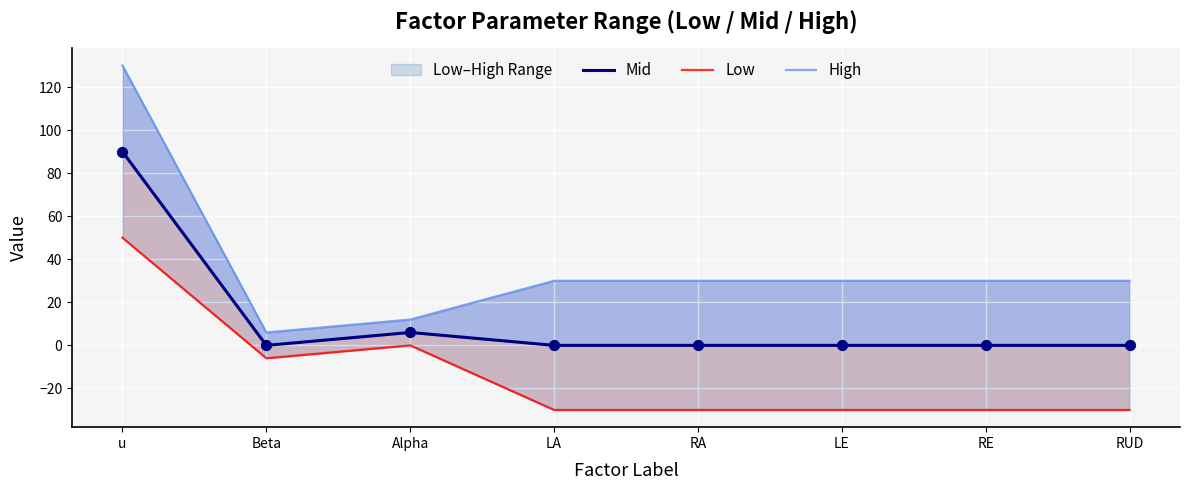

Which series has the largest Y range (max minus min)?

High